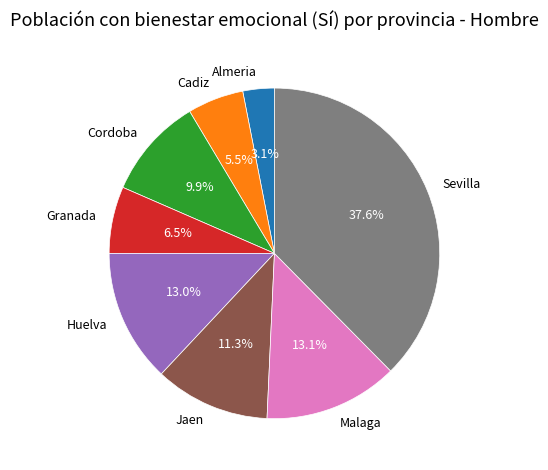

What is the smallest slice in the pie chart?

Almeria